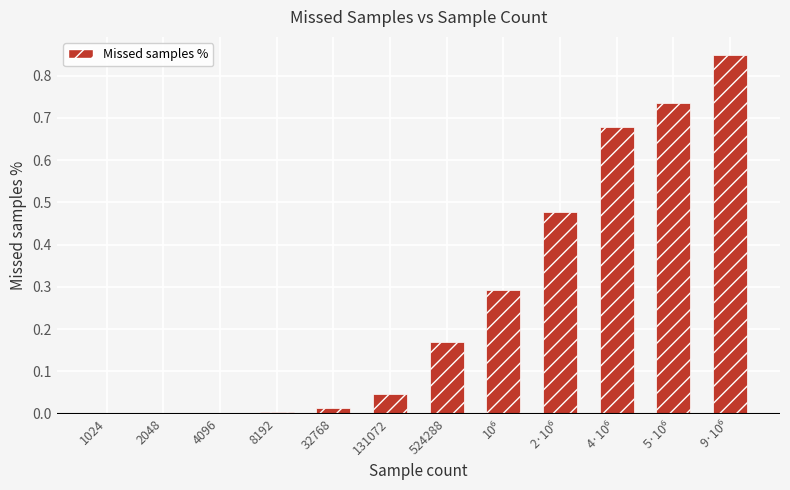

What is the sum of all values?

3.3